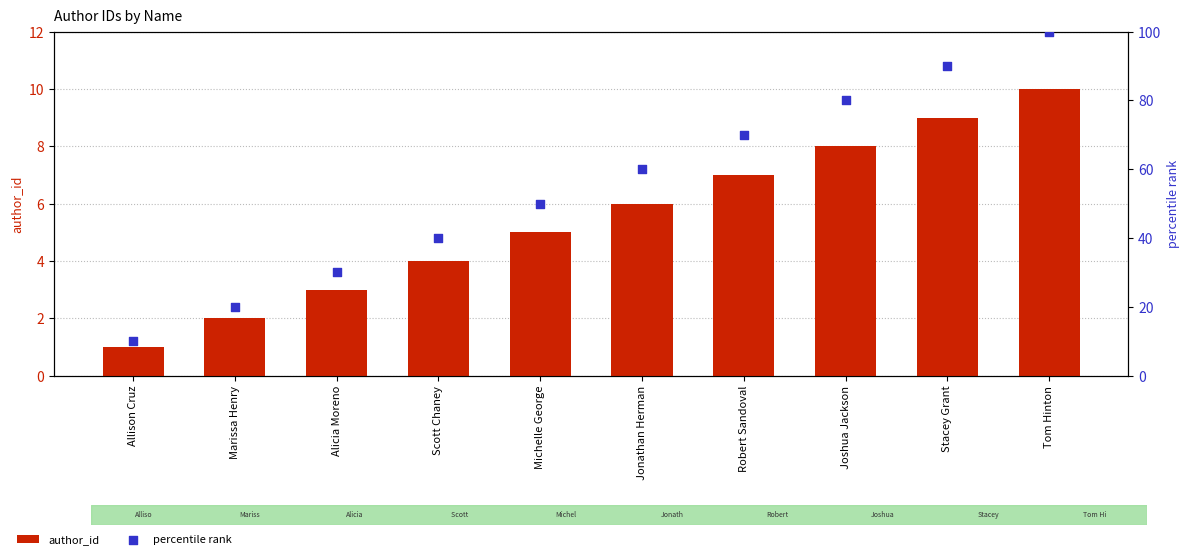

Which series has the widest spread of Y values?

percentile rank